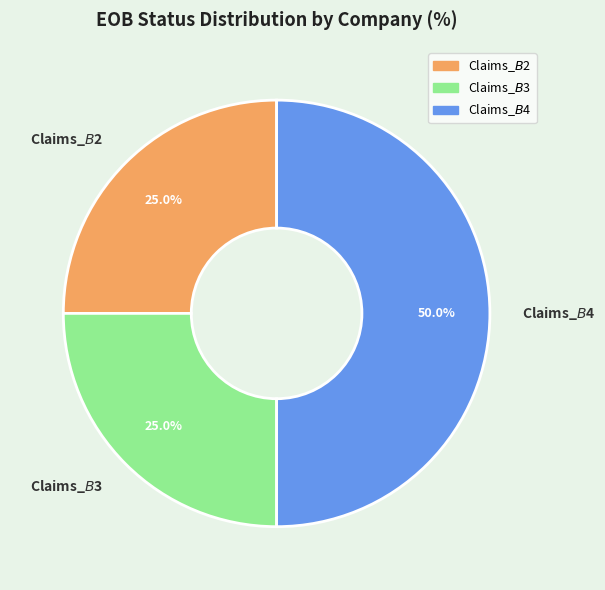

To the nearest percent, what is the difference between the Claims_$B$4 and Claims_$B$2 slice percentages?

25%